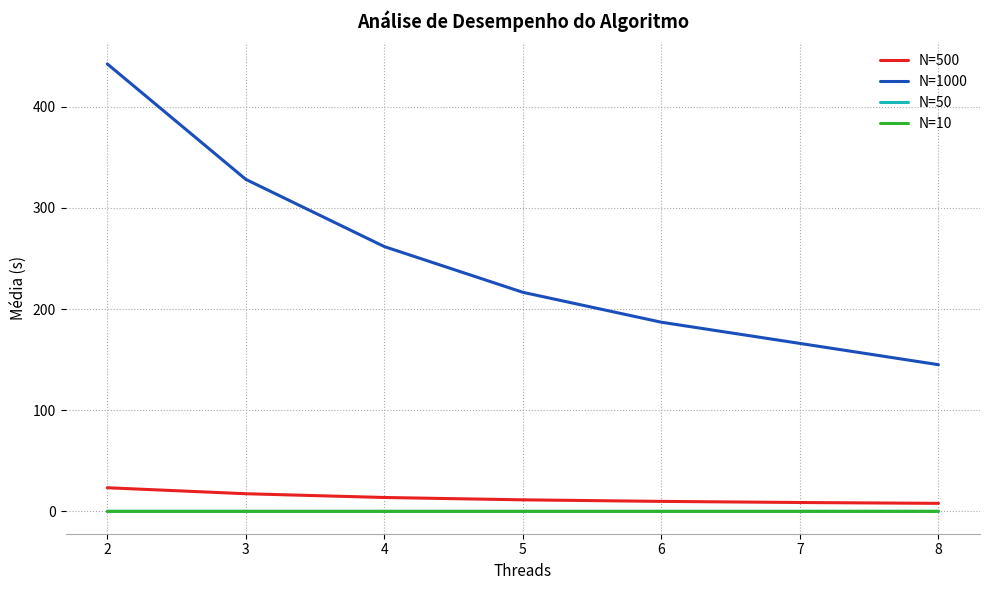

True or false: N=50 and N=1000 intersect in this chart.

False